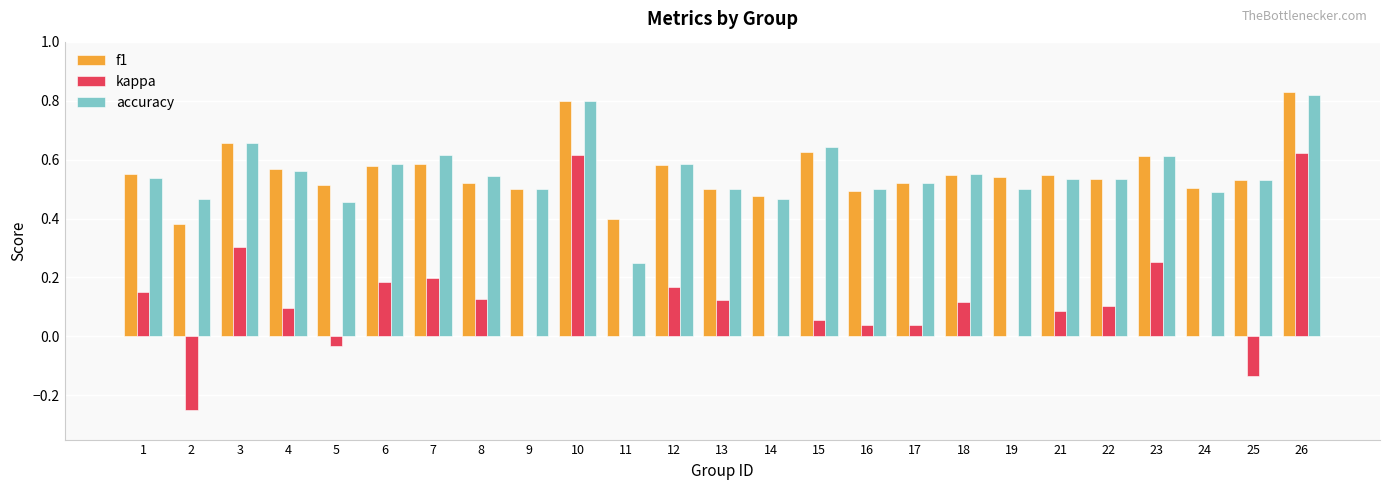

True or false: accuracy has a value of 0.5 at 24.

True